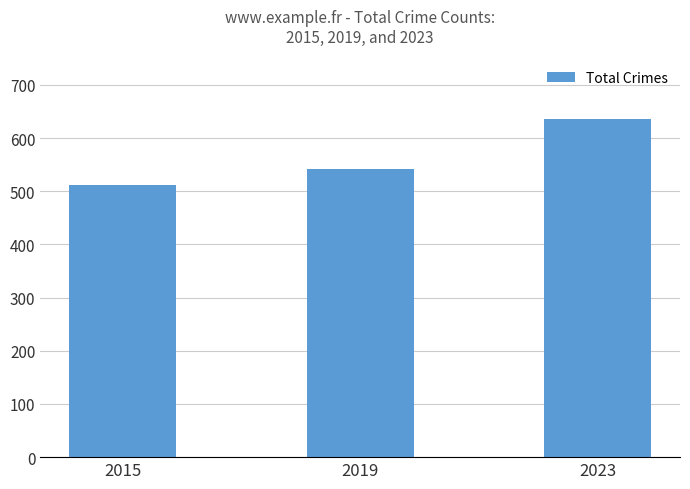

The chart shows a value of 512 at 2015. True or false?

True